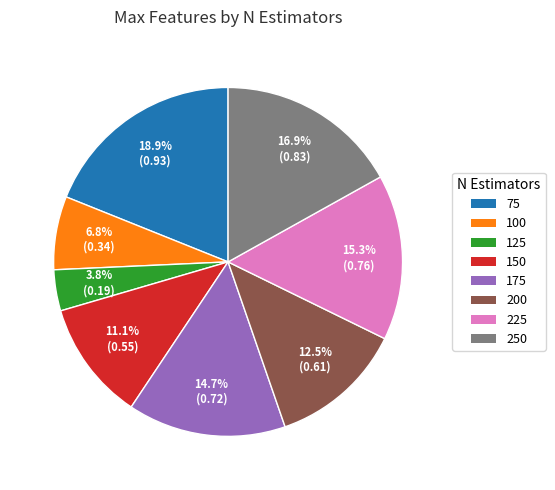

Which category has the smallest portion of the pie?

125